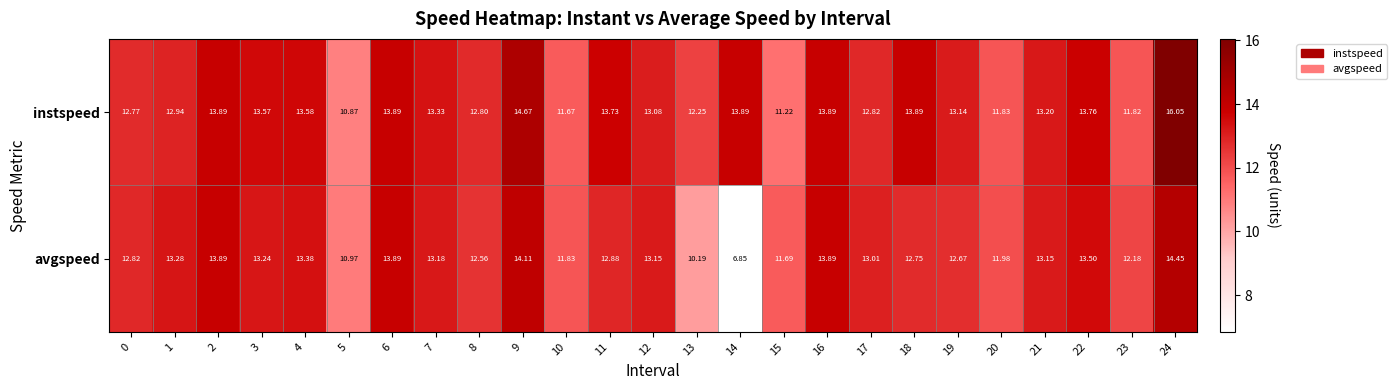

How many data points does each series have?

25